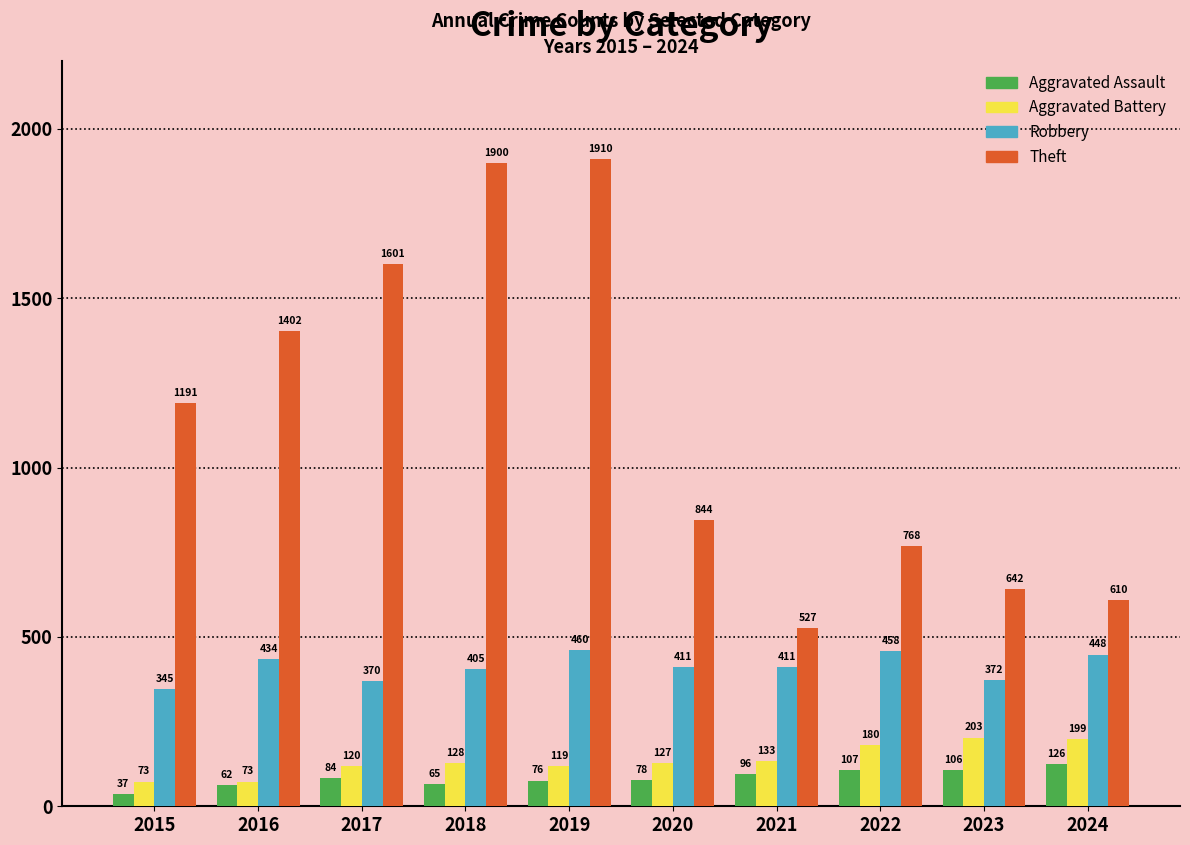

Between 2016 and 2019, which series saw the biggest shift?

Theft